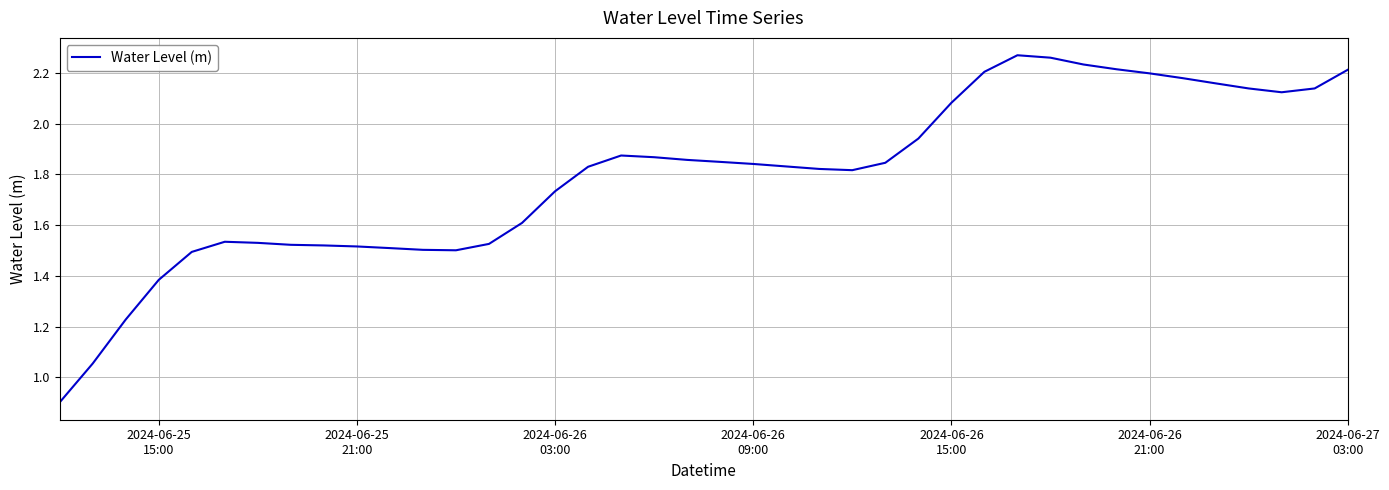

What is the smallest value displayed?

0.9